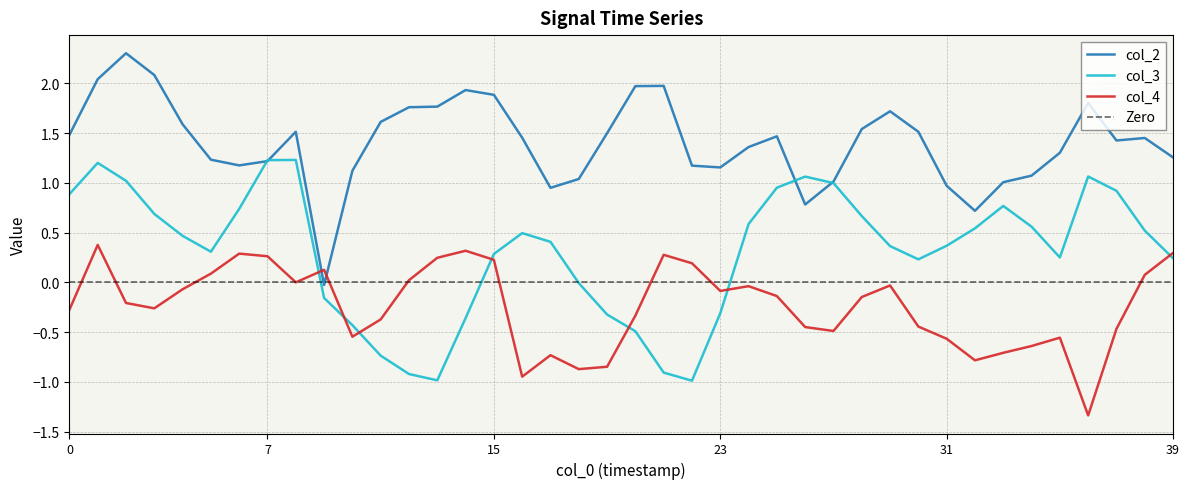

Rank the series at 31 from highest to lowest value.

col_2, col_3, col_4